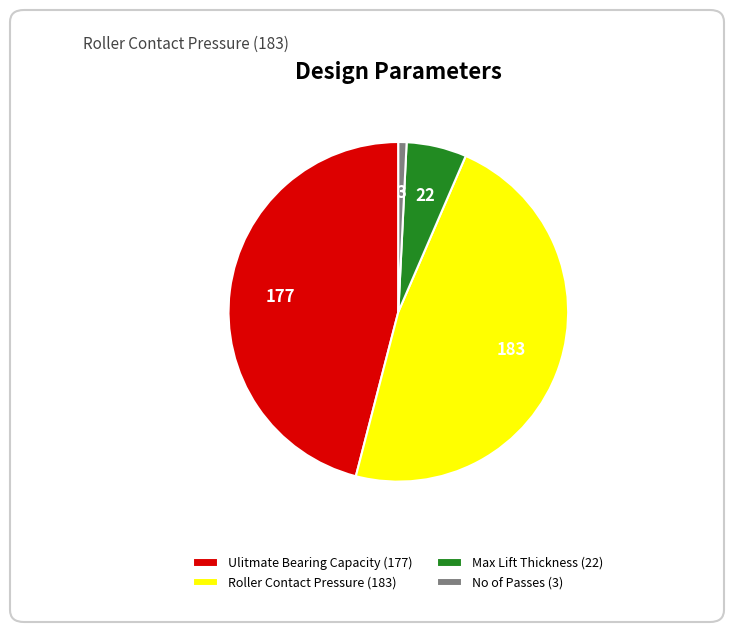

Approximately how many times larger is the value at Max Lift Thickness compared to Roller Contact Pressure?

0.1